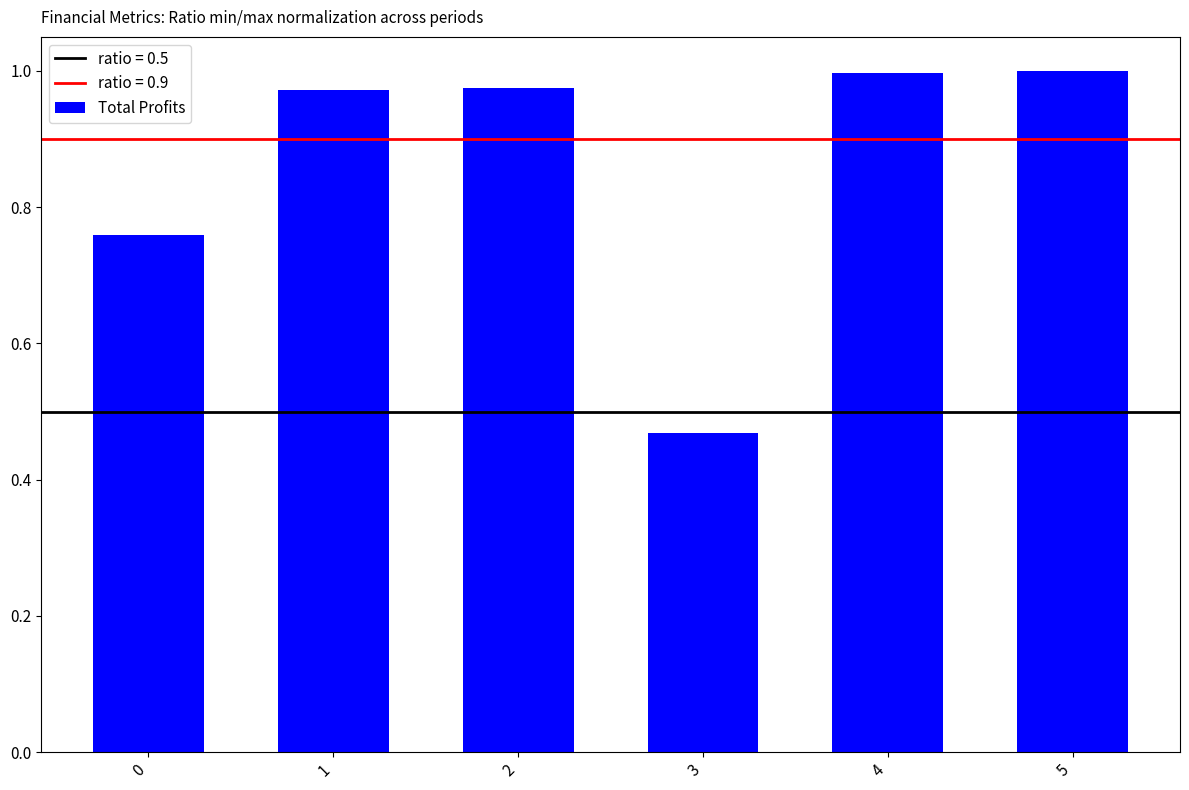

What is the sum of all values?

5.2